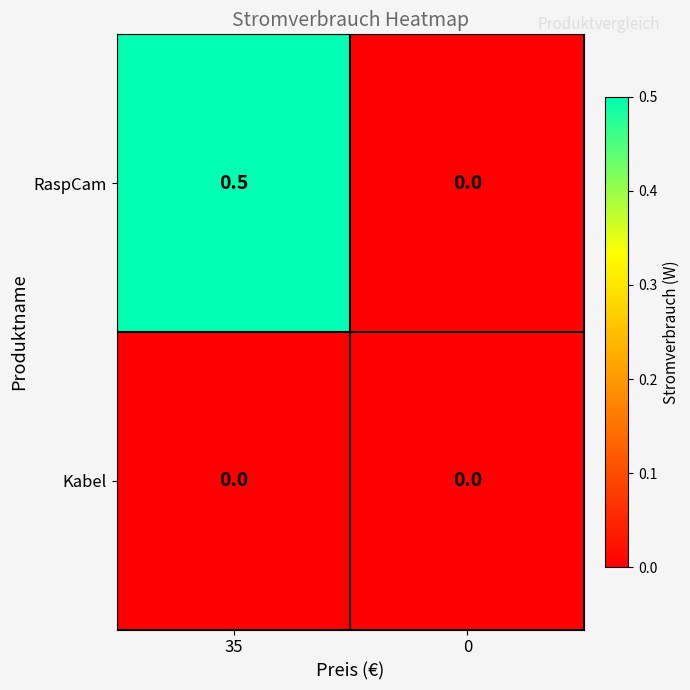

What is the spread (max minus min) of values at 35?

0.5